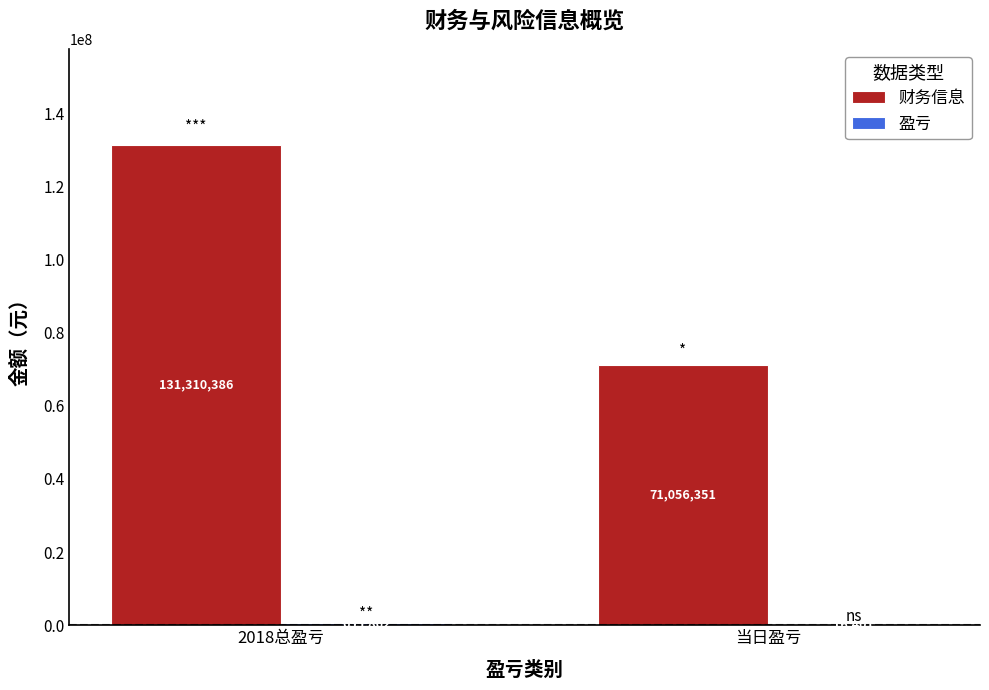

Which series has the largest total across all categories?

财务信息